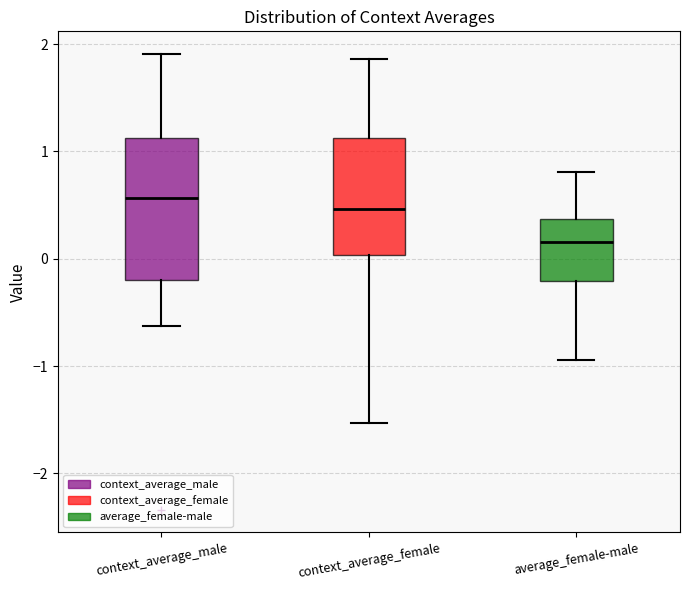

Reading left to right, read every box against the y-axis: the position of its median line, the range the box covers, and the ends of its whiskers. The values are not printed on the chart, so give them approximately, as read against the axis.

context_average_male: median 0.6, box -0.2 to 1.1, whiskers -0.6 to 1.9
context_average_female: median 0.5, box 0.0 to 1.1, whiskers -1.5 to 1.9
average_female-male: median 0.2, box -0.2 to 0.4, whiskers -0.9 to 0.8